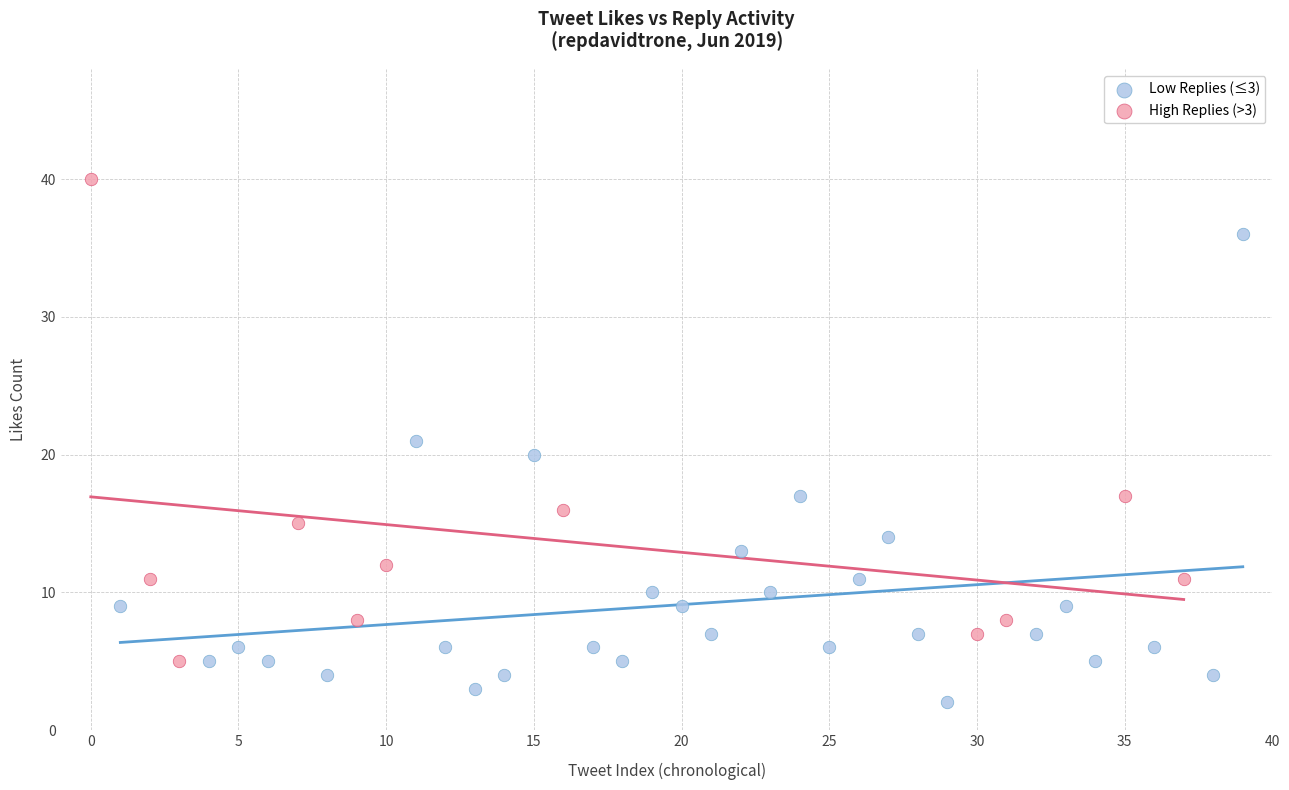

Which series reaches the minimum Y coordinate?

Low Replies (≤3)